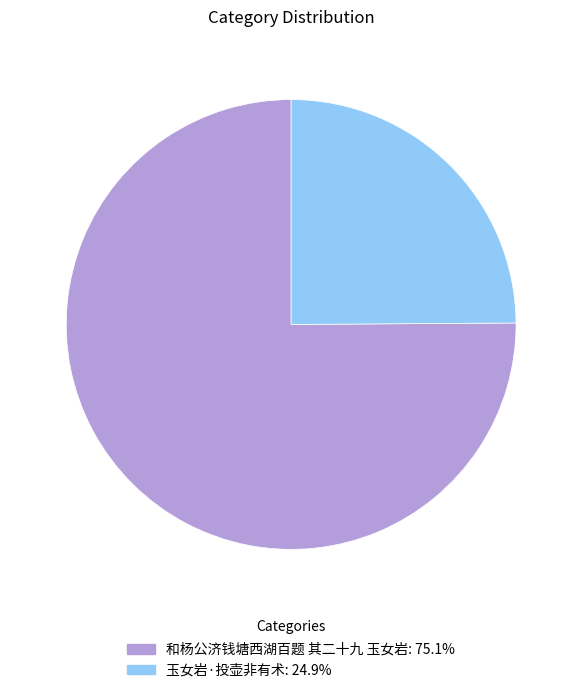

Do 玉女岩·投壶非有术 and 和杨公济钱塘西湖百题 其二十九 玉女岩 together represent more than half of the pie?

Yes